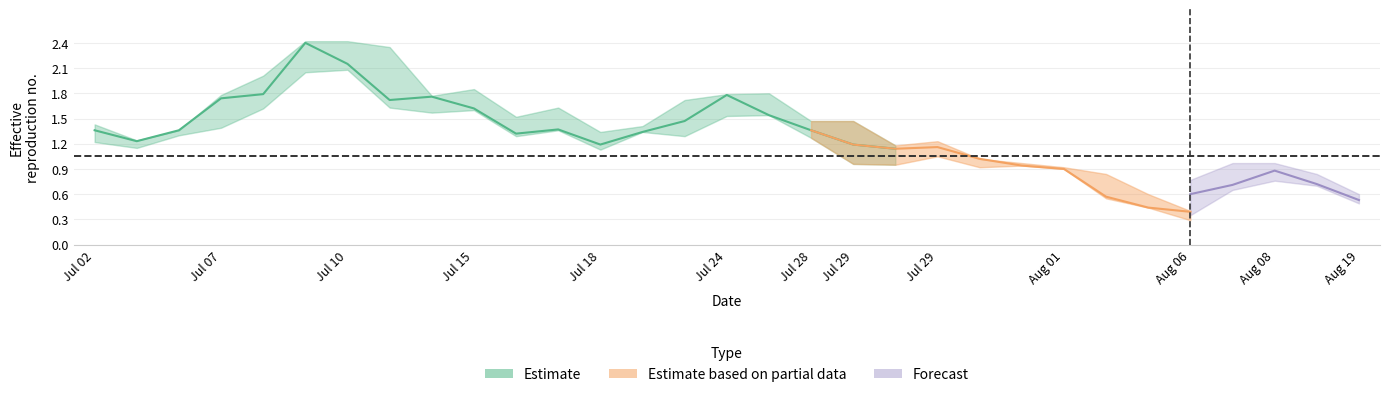

At which category is the sum across all series the highest?

5